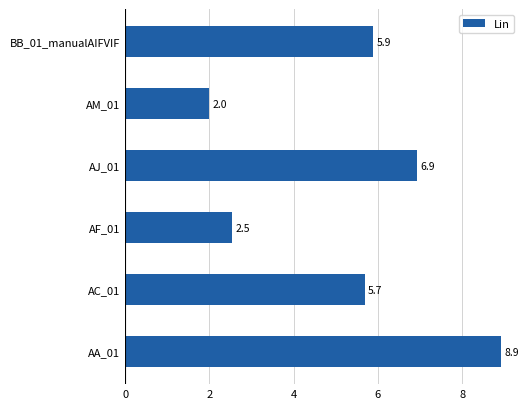

What is the difference between the maximum and second lowest values?

6.4